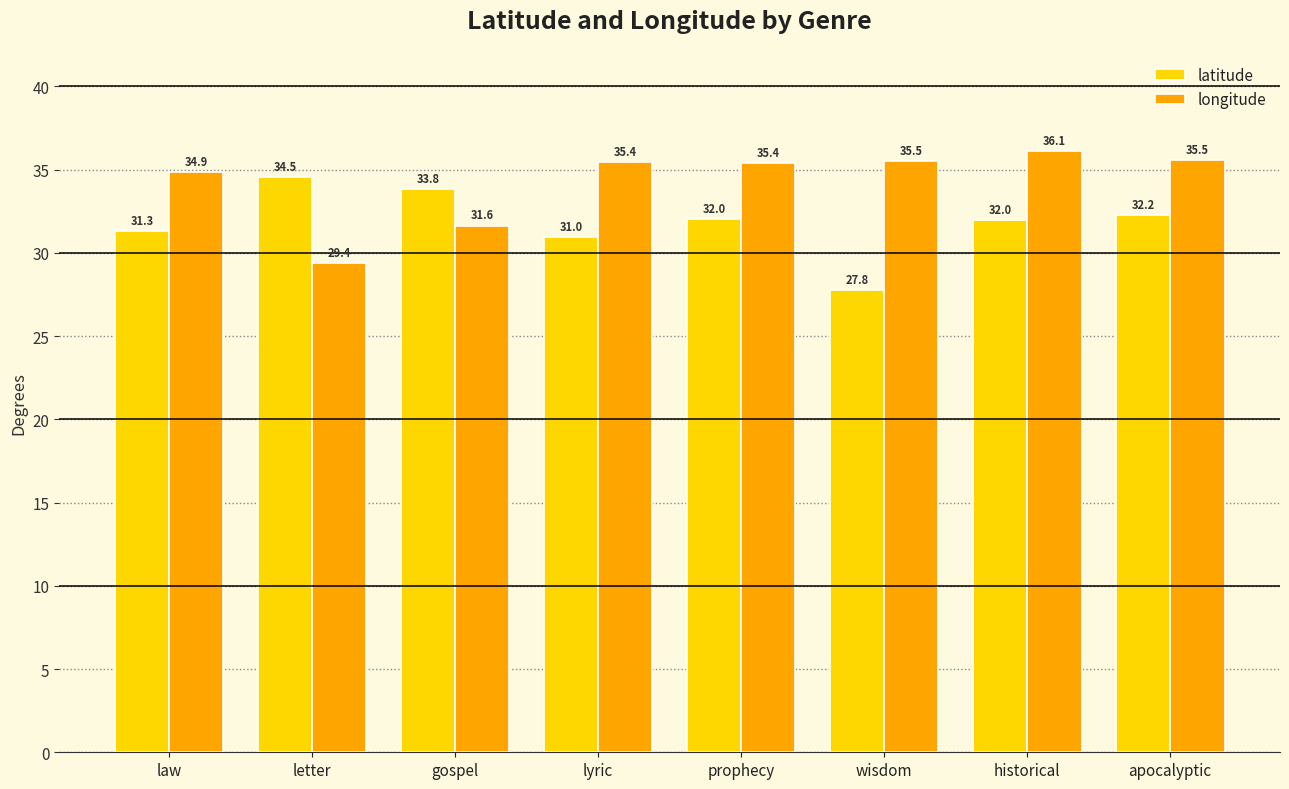

At how many categories does at least one series exceed 34?

7